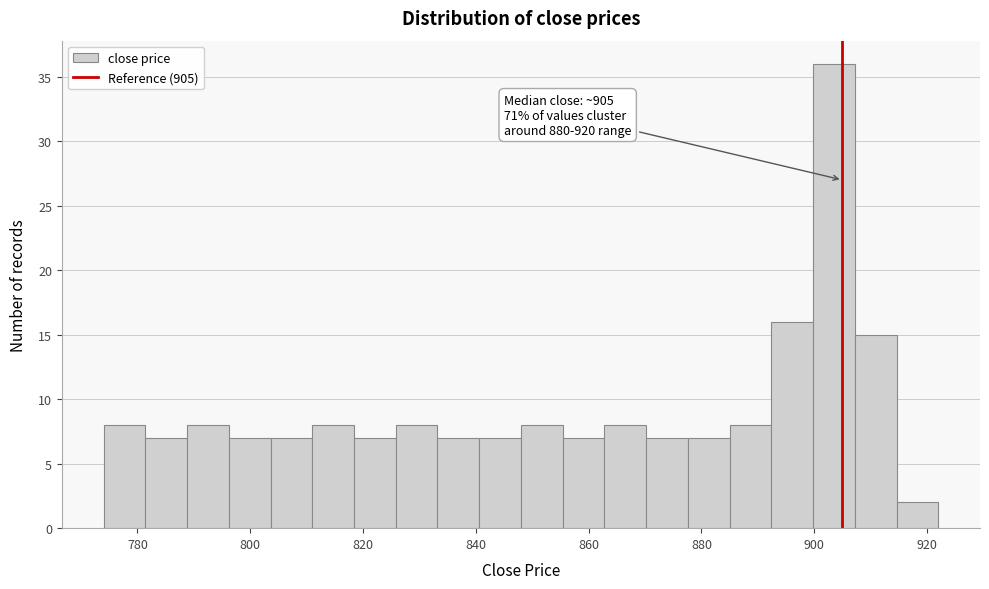

Read against the x-axis, roughly where is the centre of the tallest bar?

904